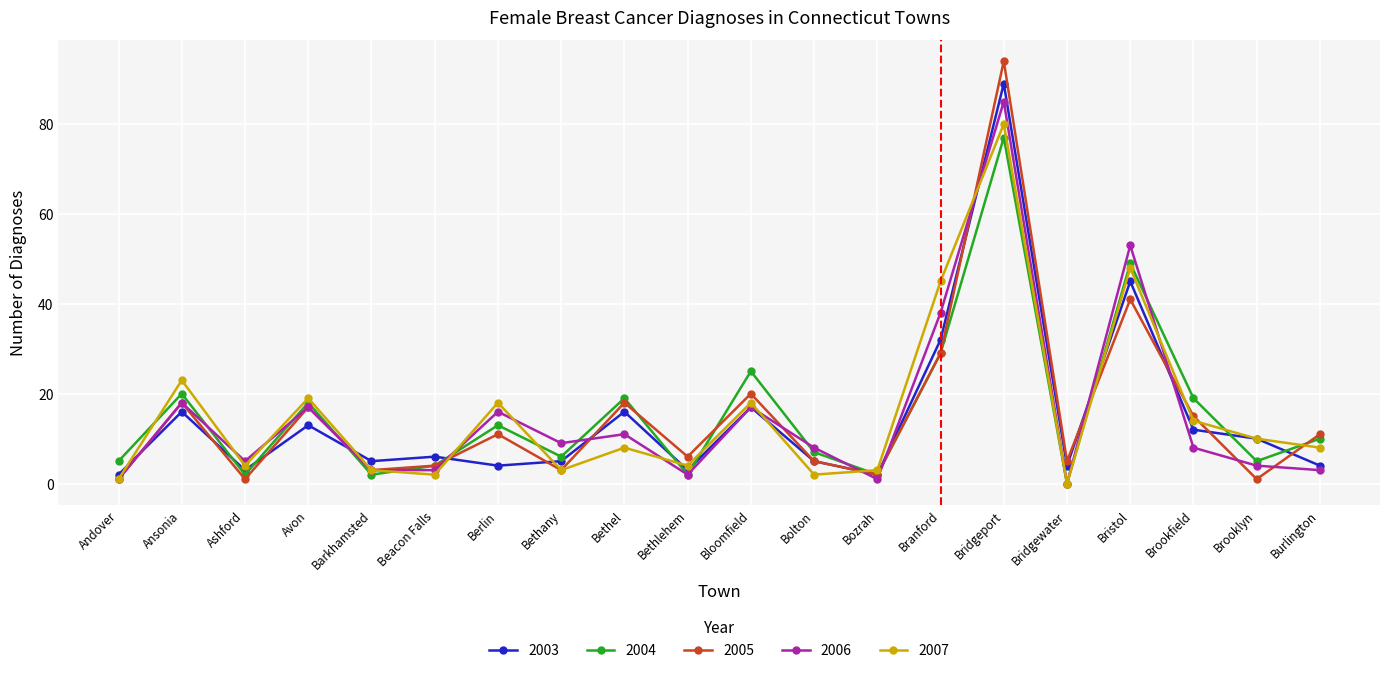

Reading left to right, what are all the values shown in this chart?

2003: Andover=2	Ansonia=16	Ashford=3	Avon=13	Barkhamsted=5	Beacon Falls=6	Berlin=4	Bethany=5	Bethel=16	Bethlehem=3	Bloomfield=17	Bolton=5	Bozrah=2	Branford=32	Bridgeport=89	Bridgewater=4	Bristol=45	Brookfield=12	Brooklyn=10	Burlington=4
2004: Andover=5	Ansonia=20	Ashford=2	Avon=18	Barkhamsted=2	Beacon Falls=4	Berlin=13	Bethany=6	Bethel=19	Bethlehem=2	Bloomfield=25	Bolton=7	Bozrah=2	Branford=29	Bridgeport=77	Bridgewater=0	Bristol=49	Brookfield=19	Brooklyn=5	Burlington=10
2005: Andover=1	Ansonia=18	Ashford=1	Avon=17	Barkhamsted=3	Beacon Falls=4	Berlin=11	Bethany=3	Bethel=18	Bethlehem=6	Bloomfield=20	Bolton=5	Bozrah=2	Branford=29	Bridgeport=94	Bridgewater=5	Bristol=41	Brookfield=15	Brooklyn=1	Burlington=11
2006: Andover=1	Ansonia=18	Ashford=5	Avon=17	Barkhamsted=3	Beacon Falls=3	Berlin=16	Bethany=9	Bethel=11	Bethlehem=2	Bloomfield=17	Bolton=8	Bozrah=1	Branford=38	Bridgeport=85	Bridgewater=0	Bristol=53	Brookfield=8	Brooklyn=4	Burlington=3
2007: Andover=1	Ansonia=23	Ashford=4	Avon=19	Barkhamsted=3	Beacon Falls=2	Berlin=18	Bethany=3	Bethel=8	Bethlehem=4	Bloomfield=18	Bolton=2	Bozrah=3	Branford=45	Bridgeport=80	Bridgewater=0	Bristol=48	Brookfield=14	Brooklyn=10	Burlington=8